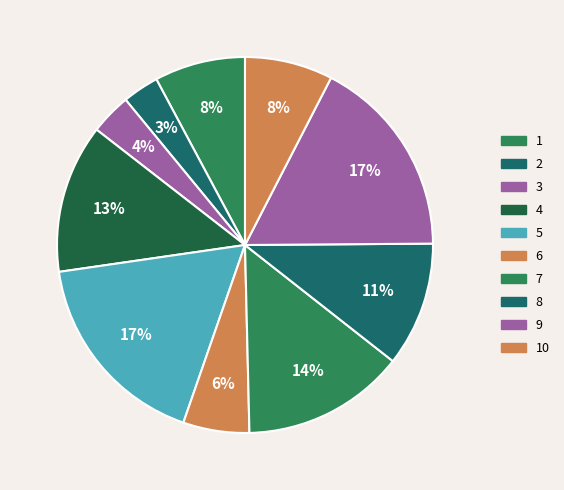

Count the number of slices in the pie.

10